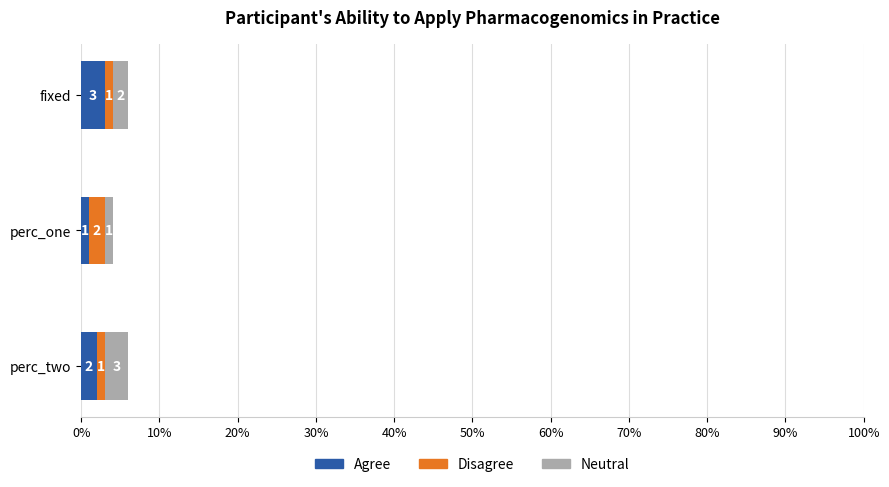

What are all the series names shown in the legend?

Agree, Disagree, Neutral